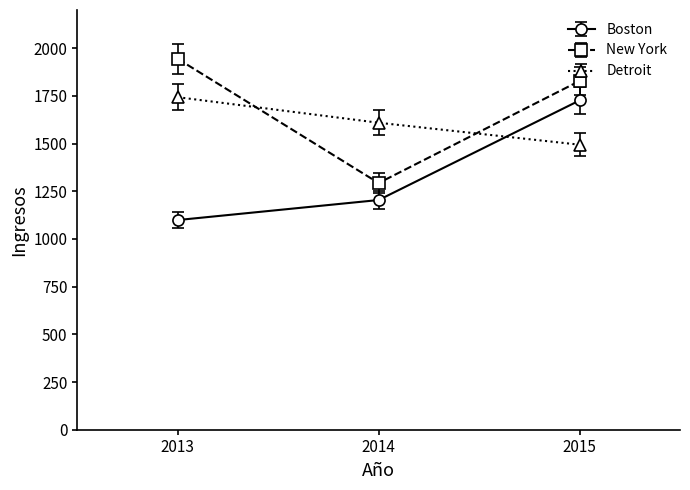

What is the minimum value shown in the chart?

1099